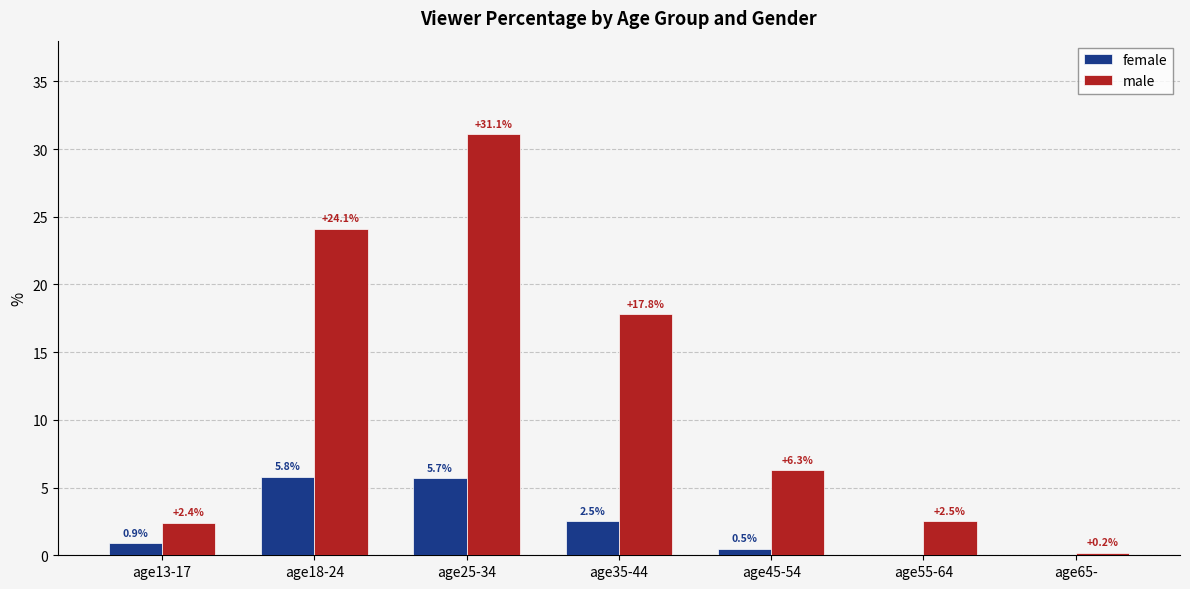

Reading right to left, what are all the values shown in this chart?

female: 0.0	0.0	0.5	2.5	5.7	5.8	0.9
male: 0.2	2.5	6.3	17.8	31.1	24.1	2.4